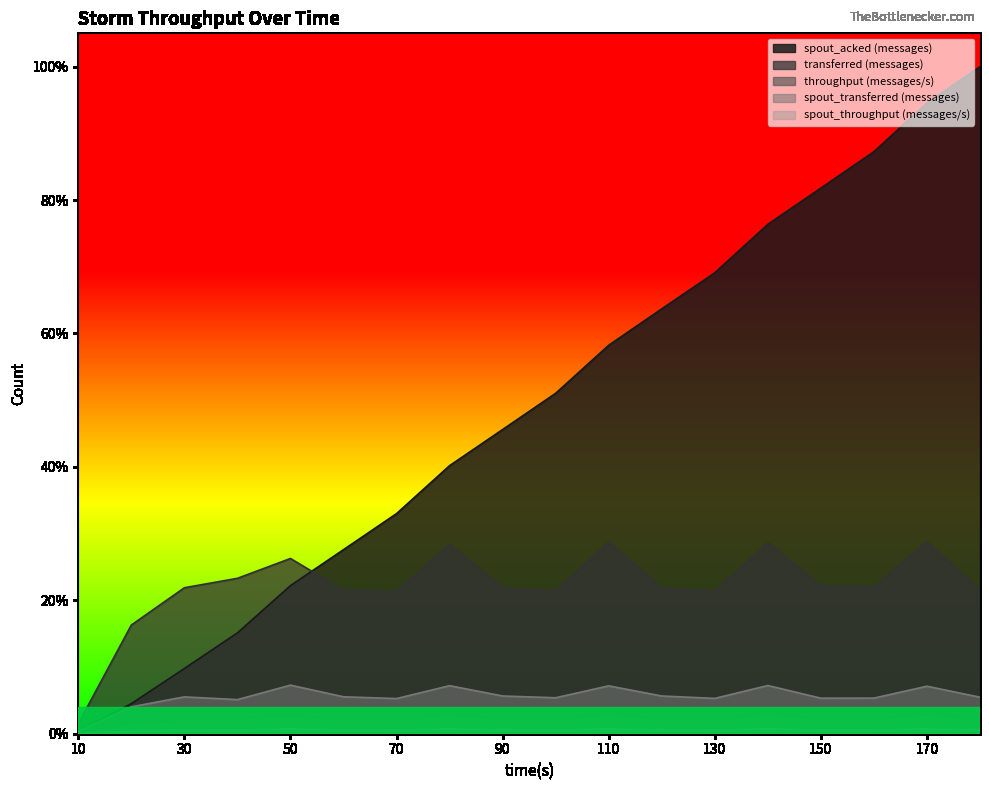

The spout_acked (messages) series shows 0.0 at 30. True or false?

False